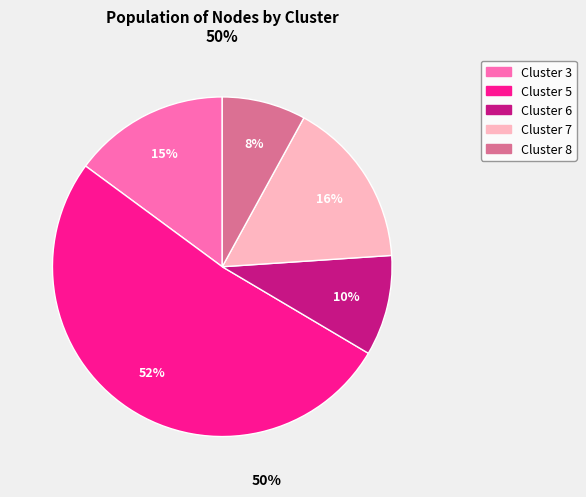

To the nearest percent, what is the average slice percentage?

20%